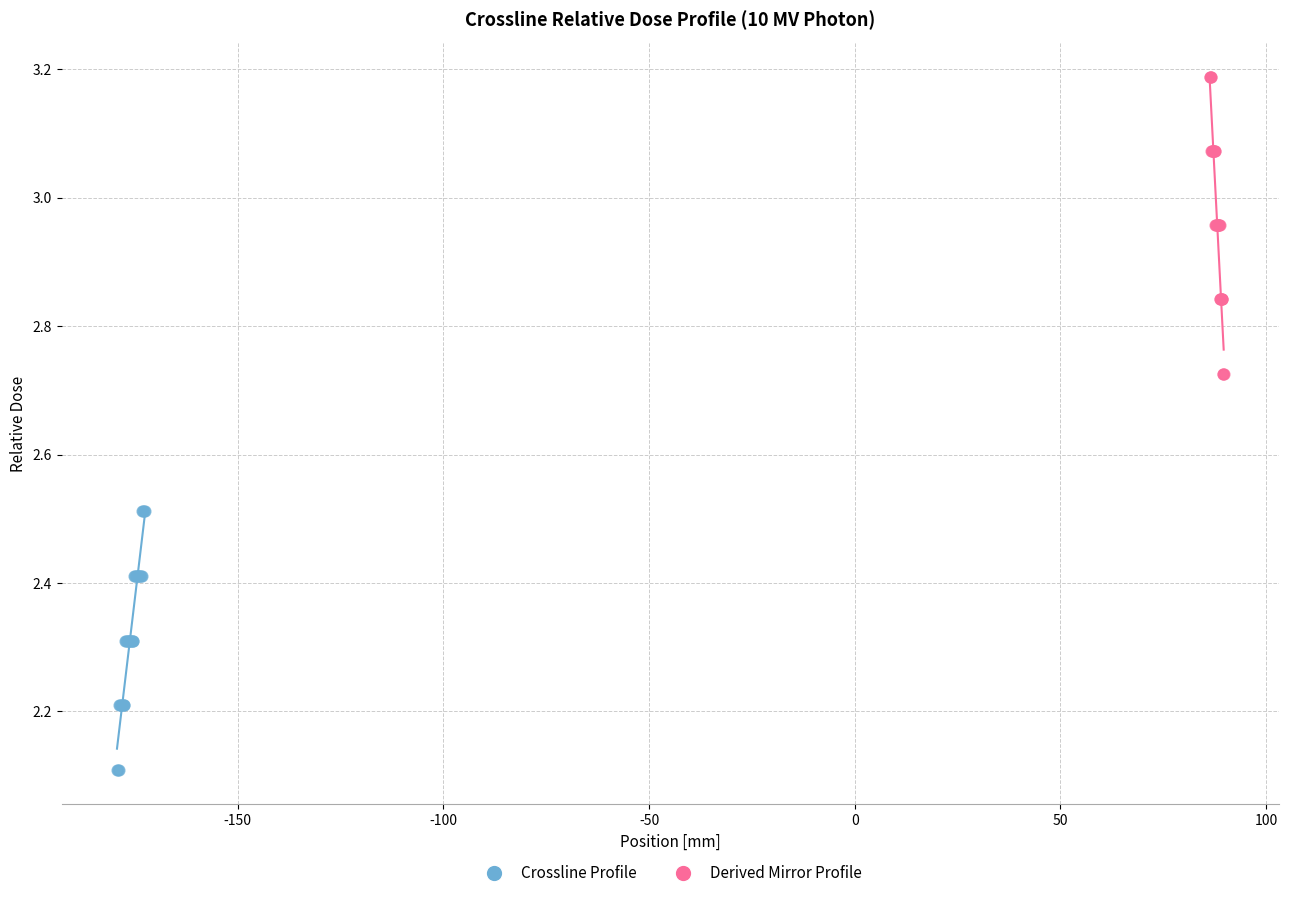

Which series reaches the maximum Y coordinate?

Derived Mirror Profile